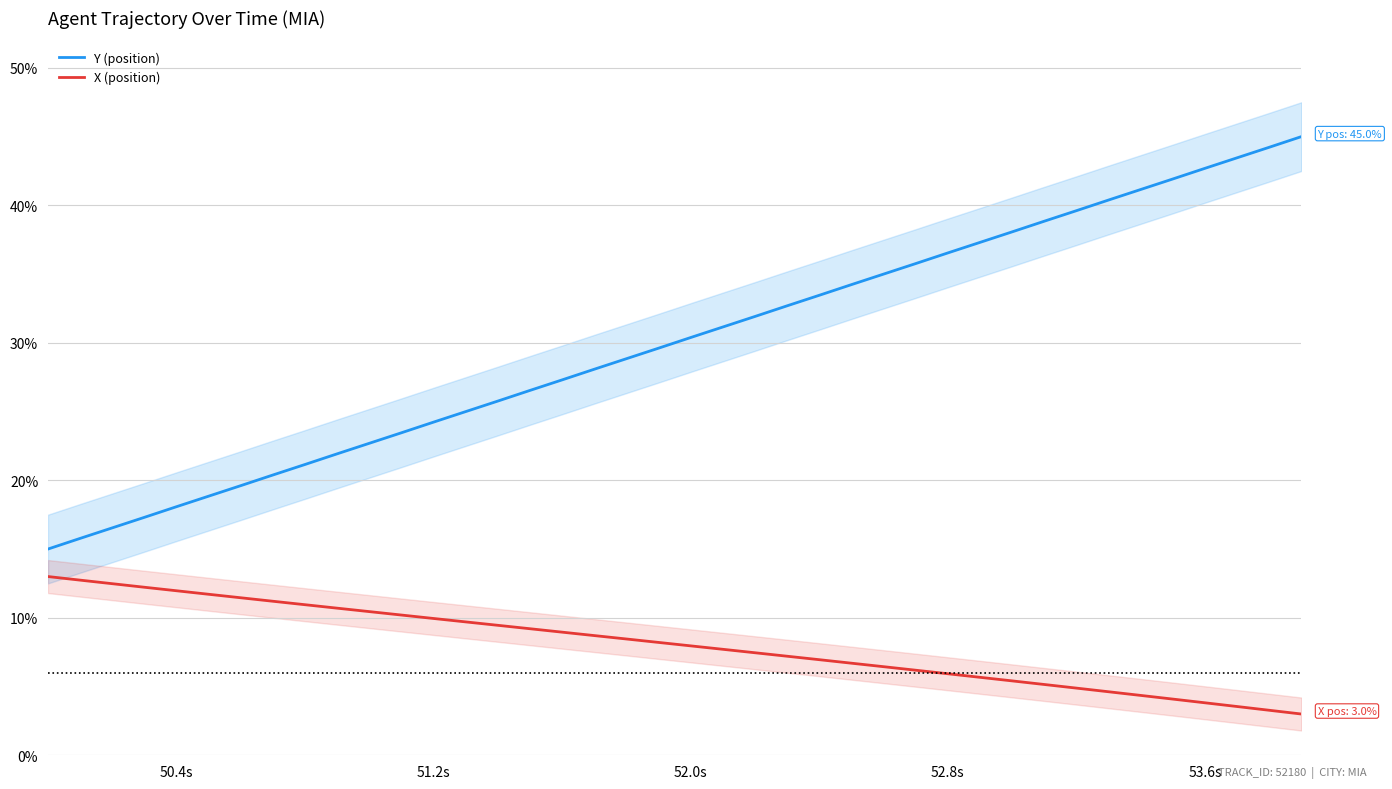

Is it true that Y (position) equals 18.1 at 50.4s?

True